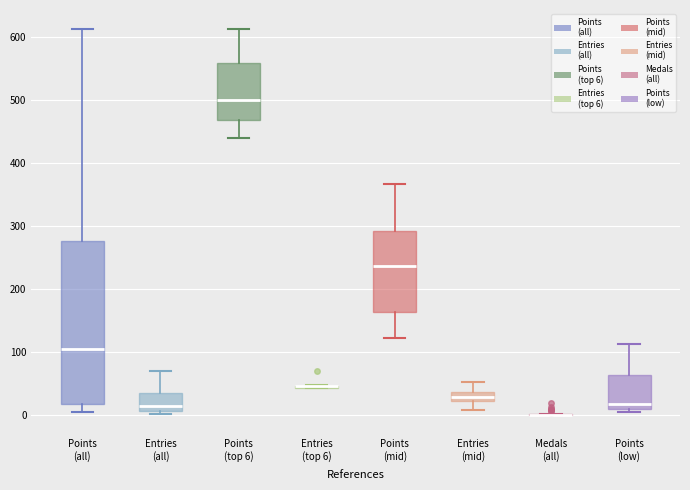

Reading left to right, transcribe this box plot: for each box, give where its median line is, the range the box spans, and where its two whiskers end, as read against the y-axis. The values are not printed on the chart, so give them approximately, as read against the axis.

Points (all): median 110, box 20 to 280, whiskers 0 to 610
Entries (all): median 10 (just above the box's lower edge), box 10 to 40, whiskers 0 to 70
Points (top 6): median 500, box 470 to 560, whiskers 440 to 610
Entries (top 6): box collapsed to a line at 50, whiskers 40 to 50
Points (mid): median 240, box 160 to 290, whiskers 120 to 370
Entries (mid): median 30, box 20 to 40, whiskers 10 to 50
Medals (all): box collapsed to a line at 0, whiskers 0 to 0
Points (low): median 20, box 10 to 60, whiskers 0 to 110